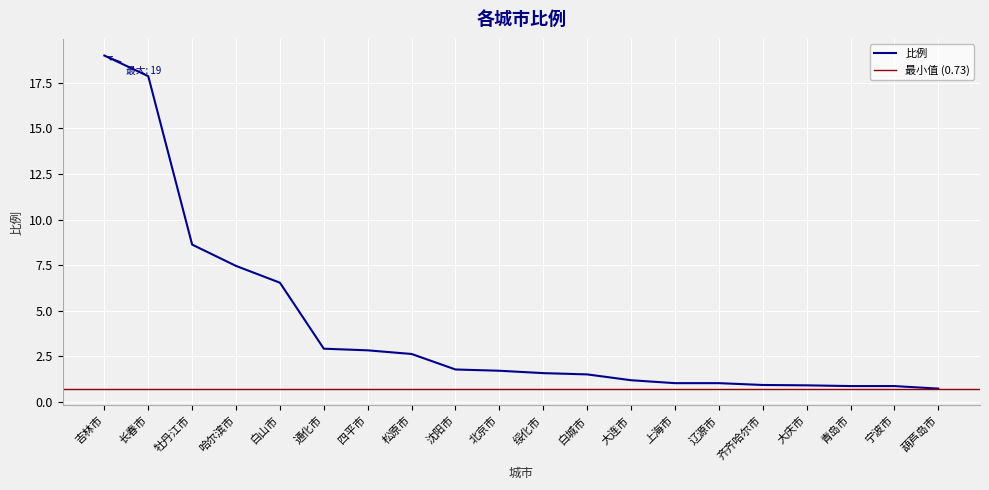

What is the maximum value shown in the chart?

19.0